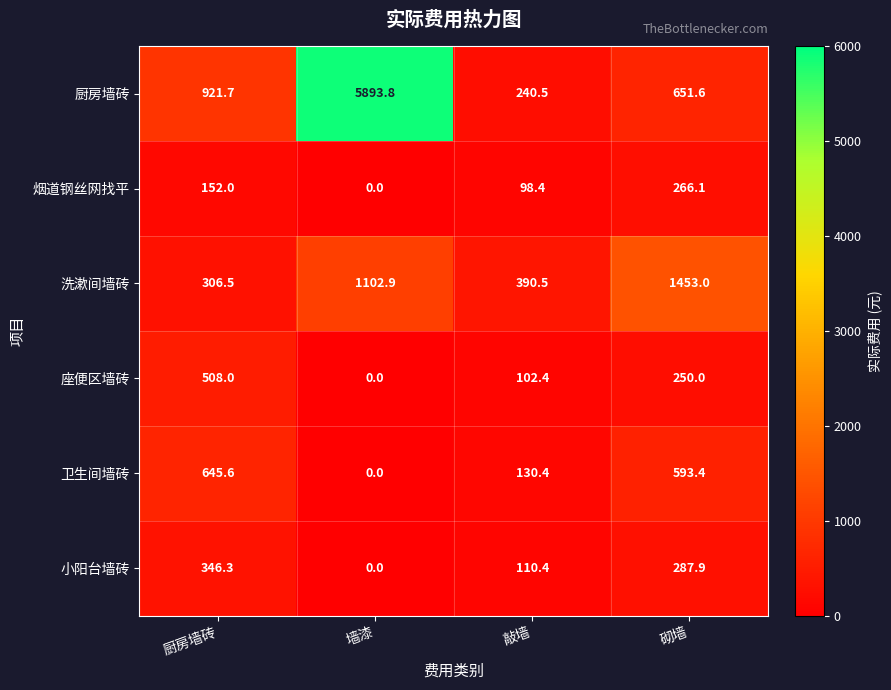

Which series has the widest spread of values?

厨房墙砖